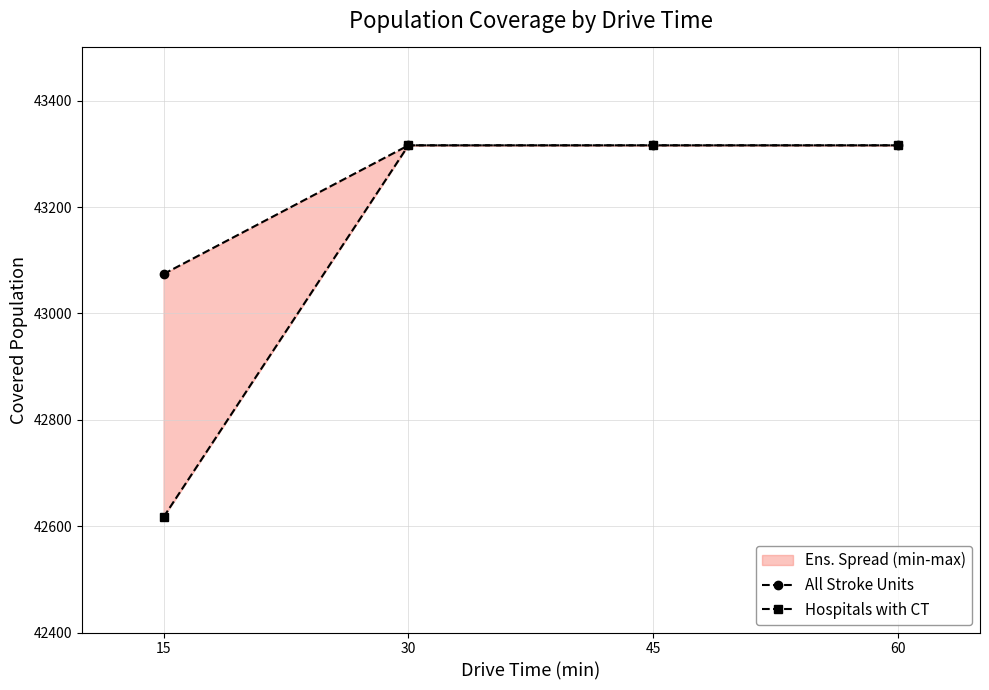

What is the total value across all series at 30?

86632